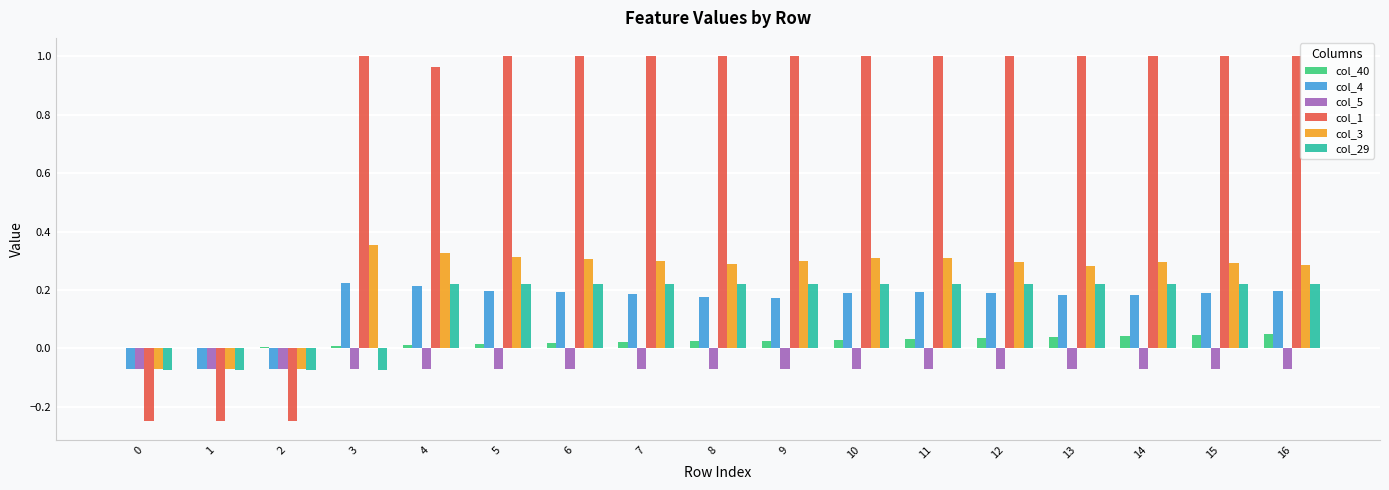

How many data points does each series have?

17